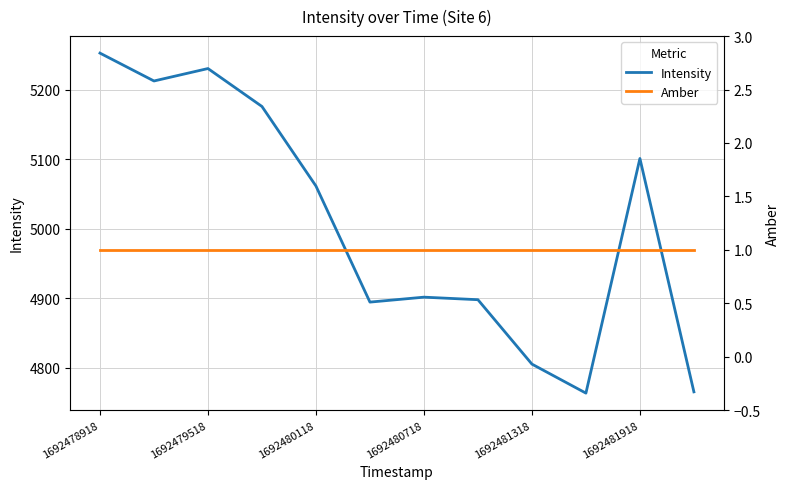

Which series has the largest total across all categories?

Intensity